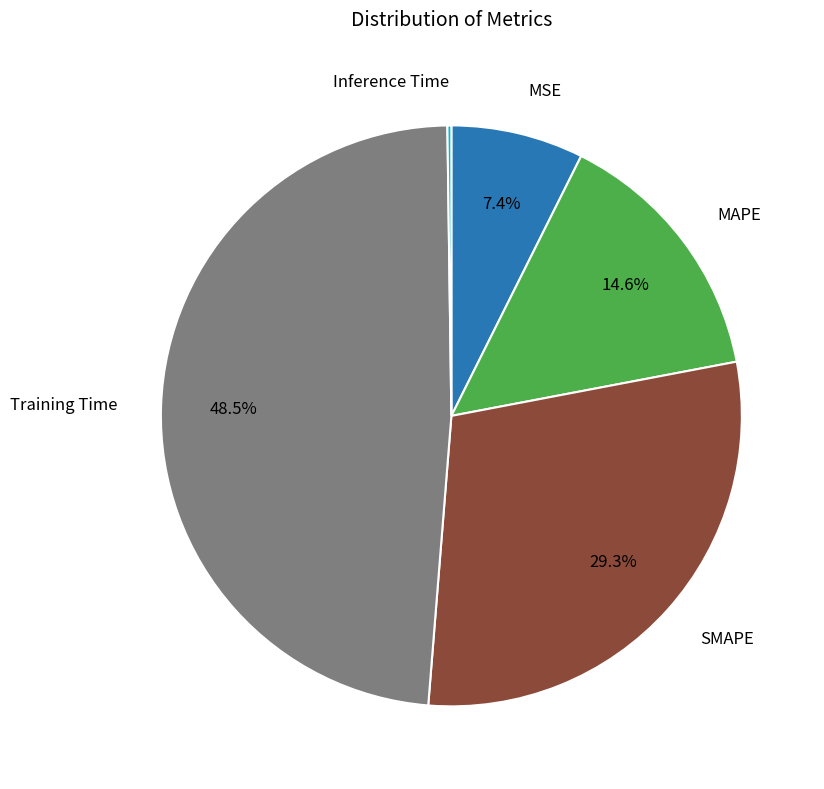

Is there a majority slice in this chart?

No